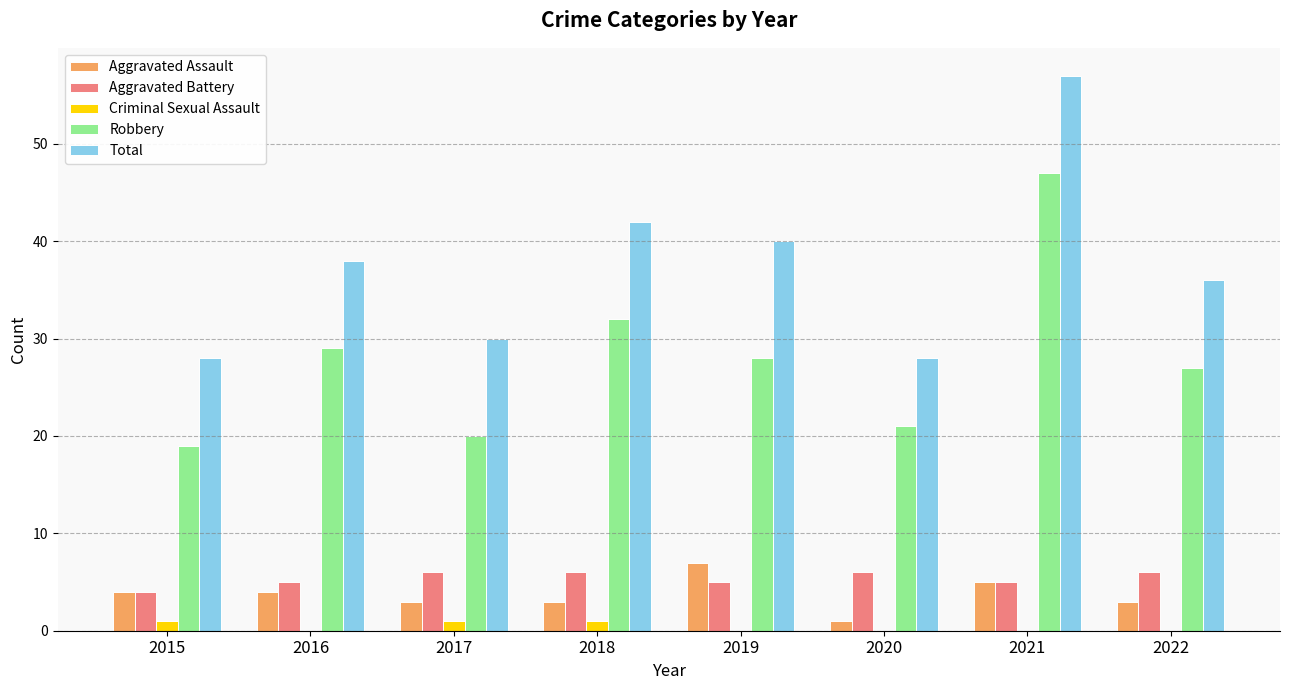

The Robbery series shows 47 at 2021. True or false?

True